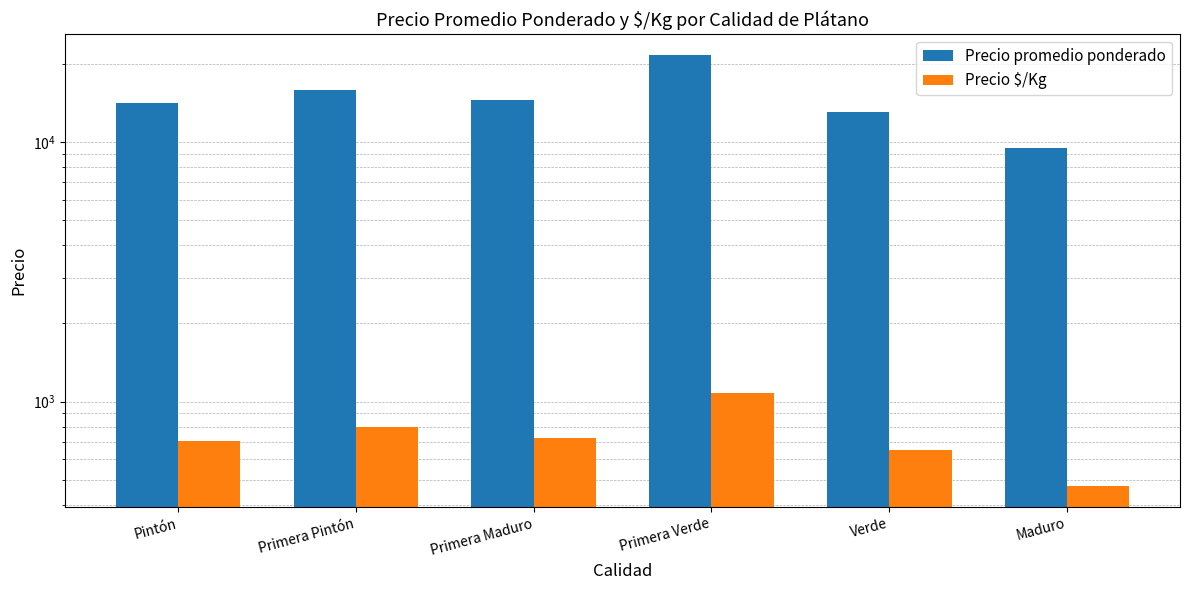

What is the label of the 4th bar from the right?

Primera Maduro